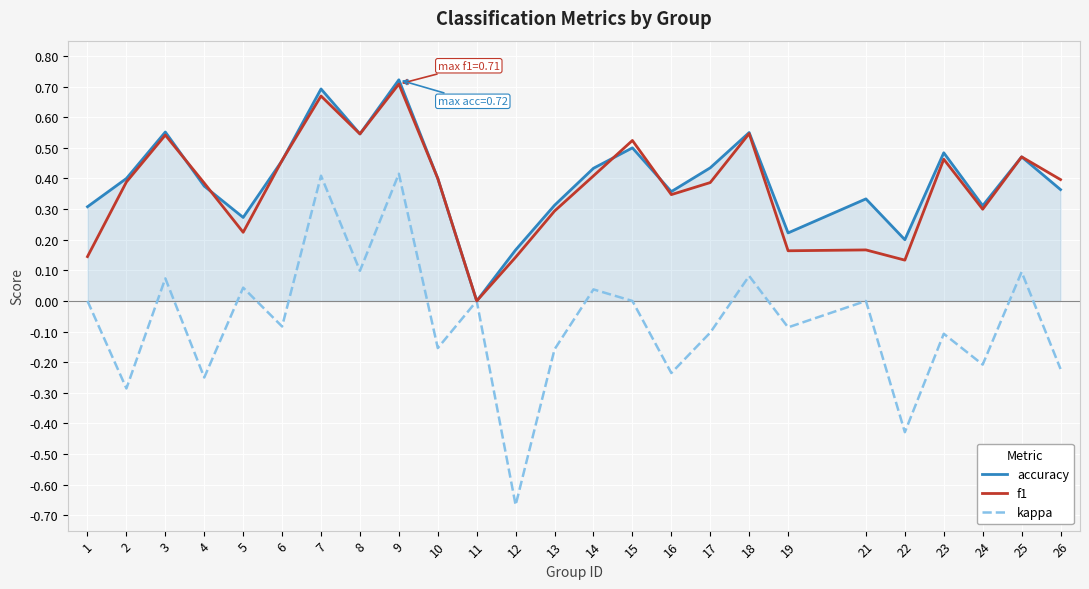

Between 4 and 18, which series saw the biggest shift?

kappa